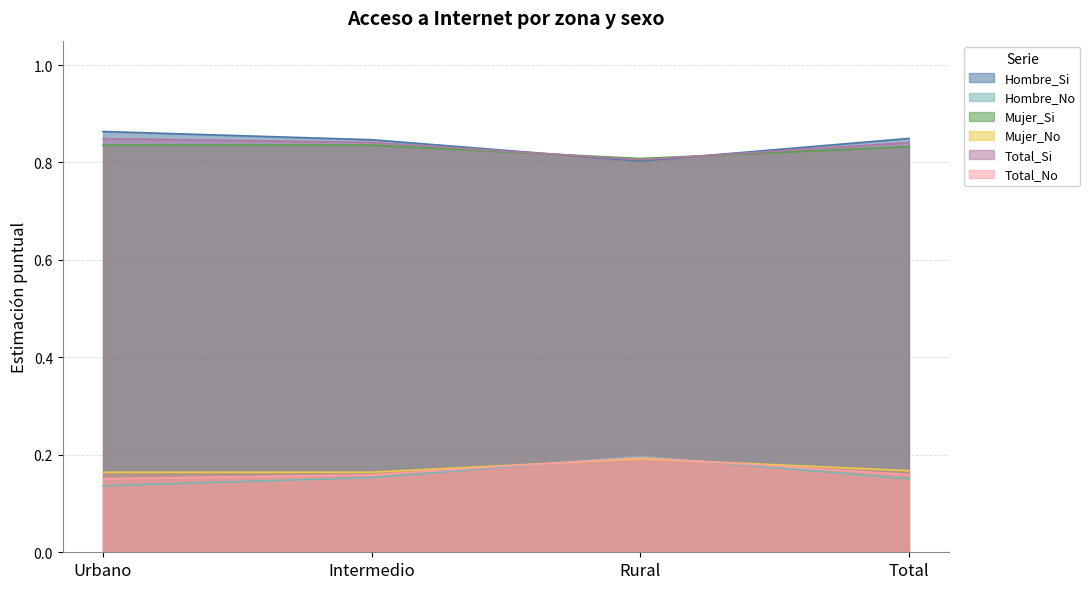

How many distinct data groups are displayed?

6